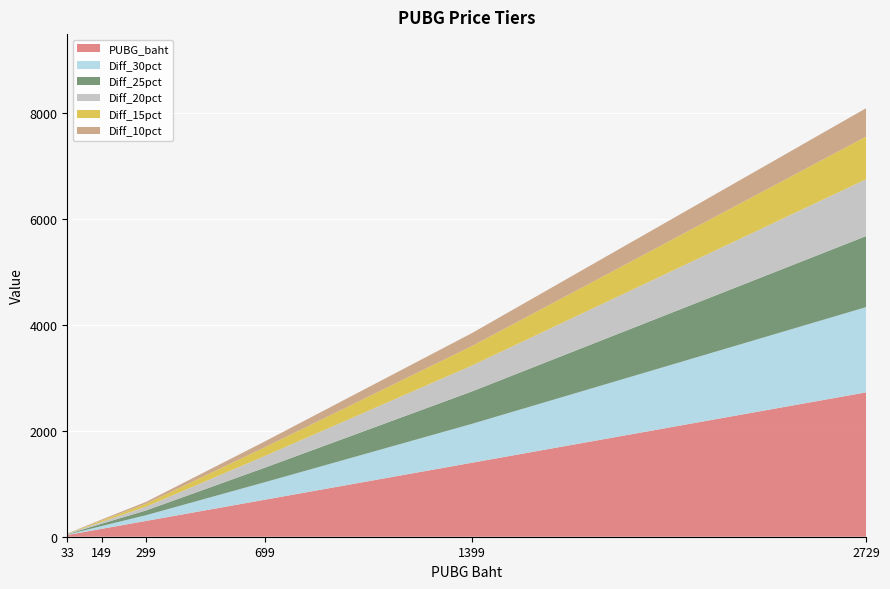

True or false: PUBG_baht has a value of 2729 at 2729.

True